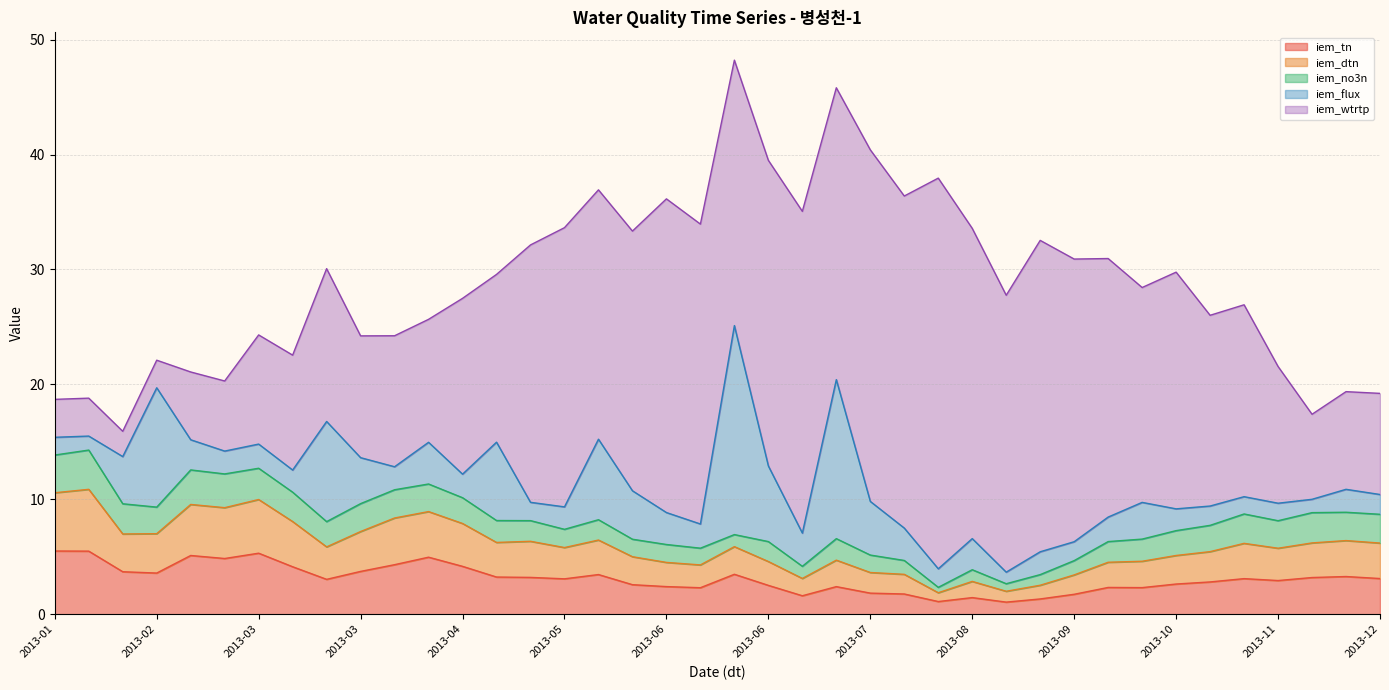

How many data points in iem_wtrtp are above 18?

20